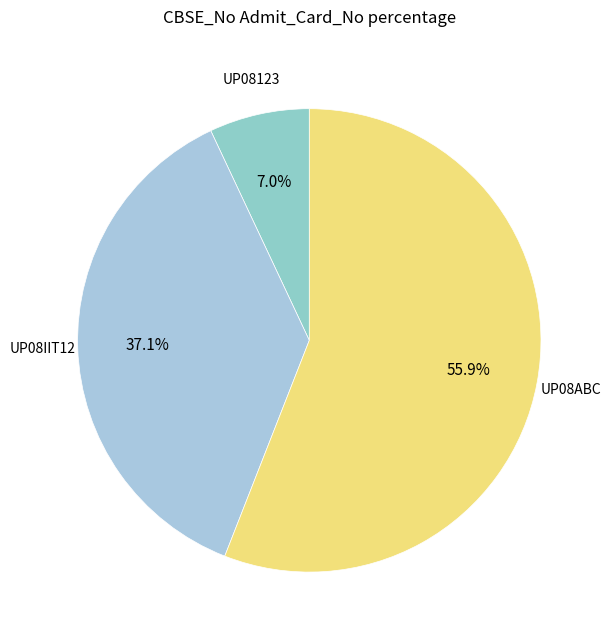

How many segments does this pie chart have?

3